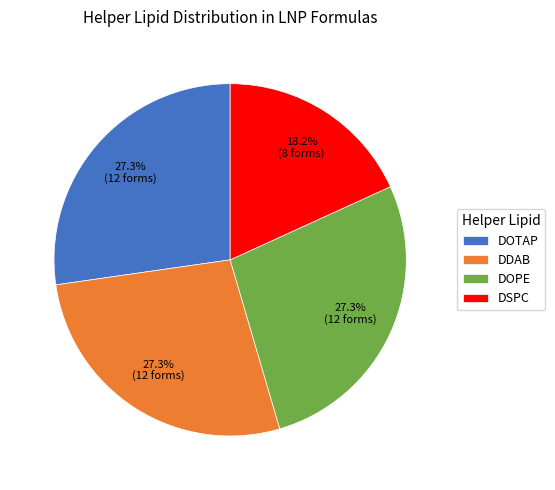

To the nearest percent, what is the difference between the largest and smallest slice percentages?

9%